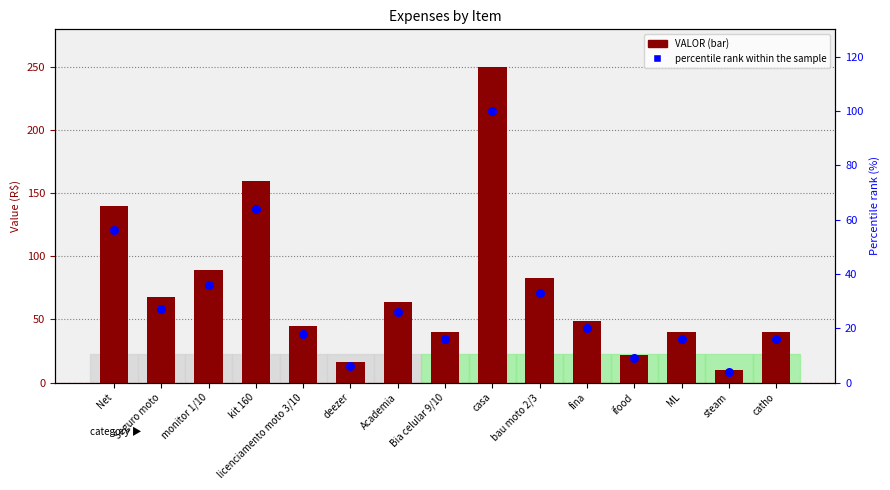

Which series reaches the minimum Y coordinate?

percentile rank within the sample